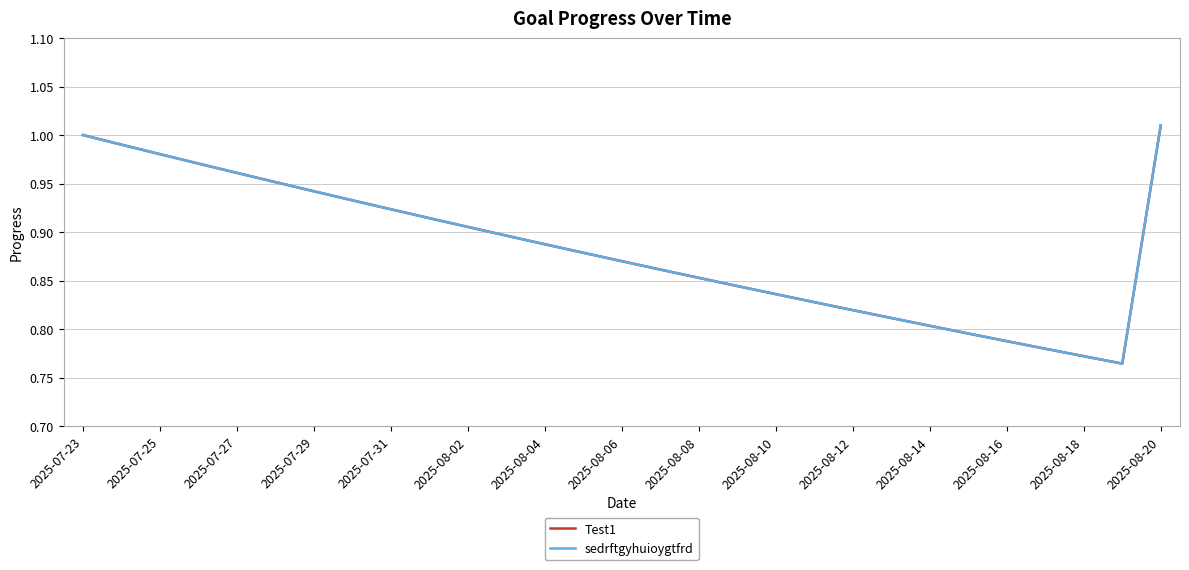

List the series in order of their peak value, lowest first.

Test1, sedrftgyhuioygtfrd